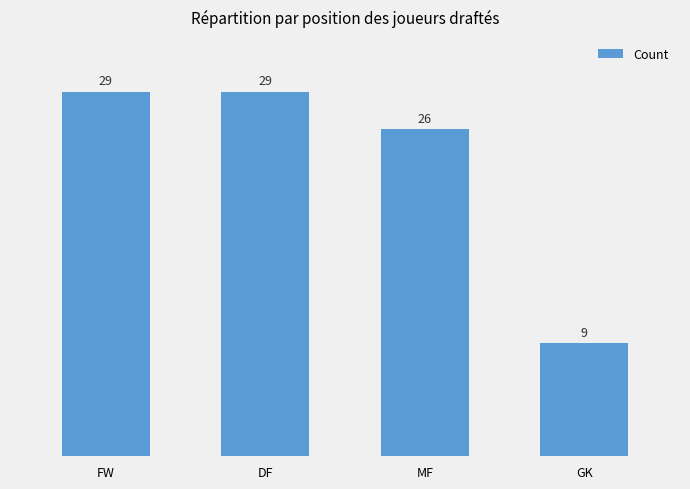

True or false: the data shows 26 at MF.

True